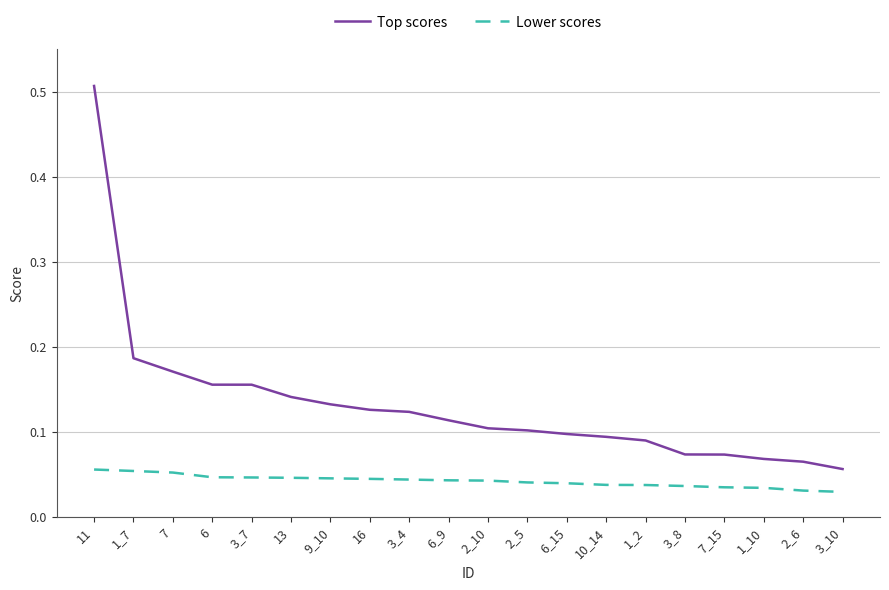

What position from the right is 2_6?

2